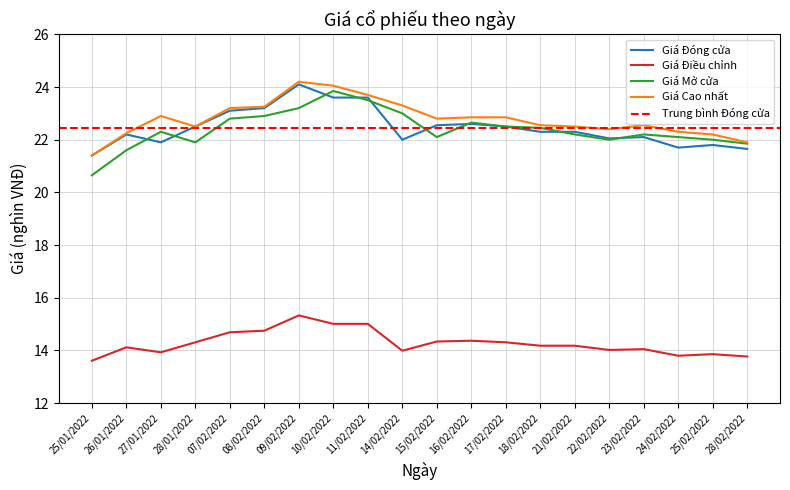

What is the maximum value shown in the chart?

24.2